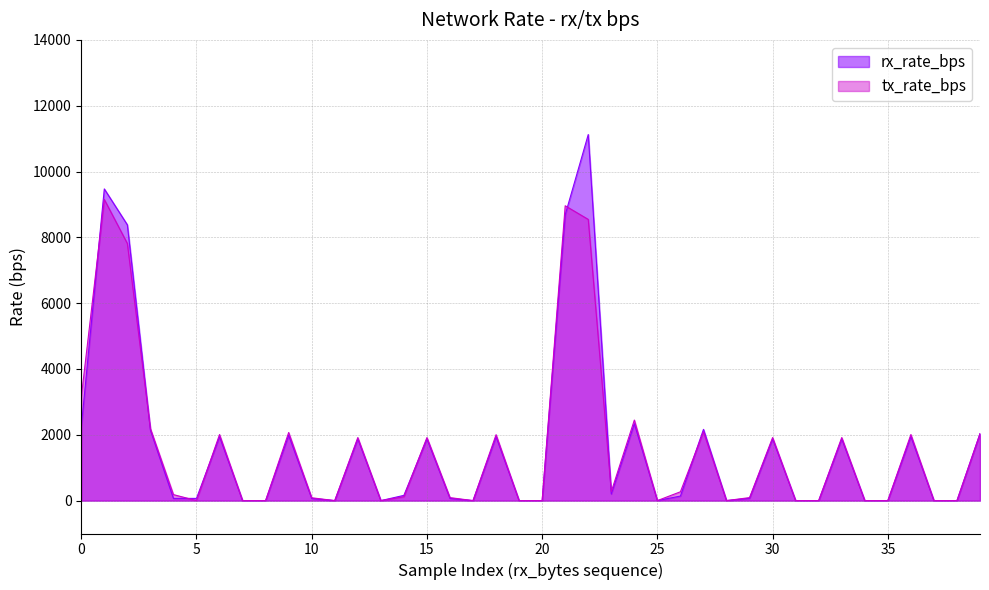

What is the maximum value shown in the chart?

11124